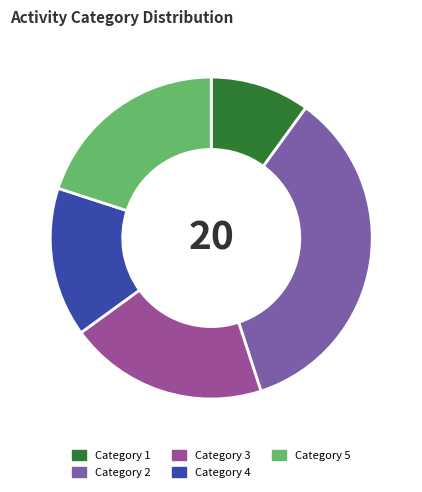

How many slices are in this pie chart?

5